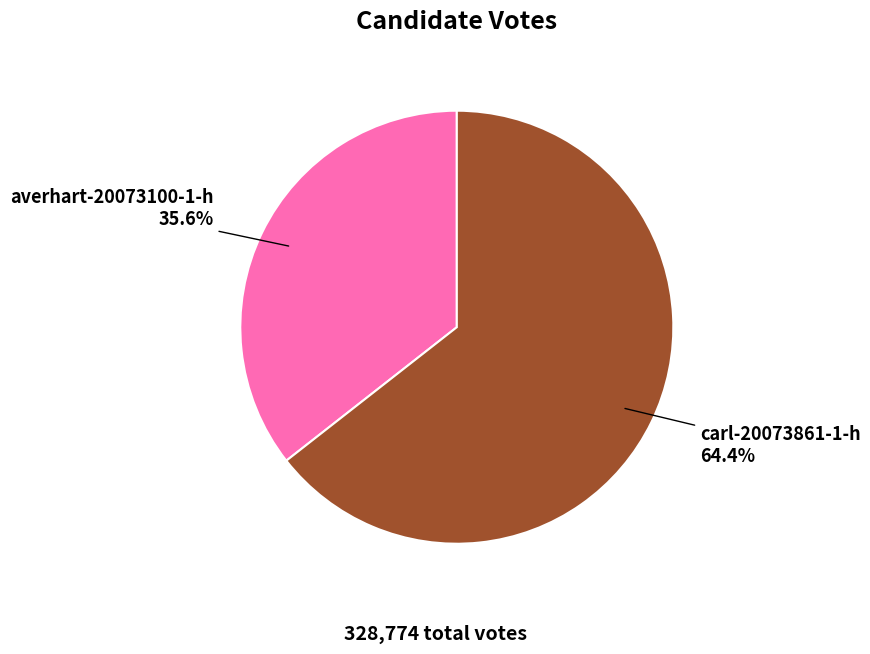

The carl-20073861-1-h slice represents 72% of the pie. True or false?

False